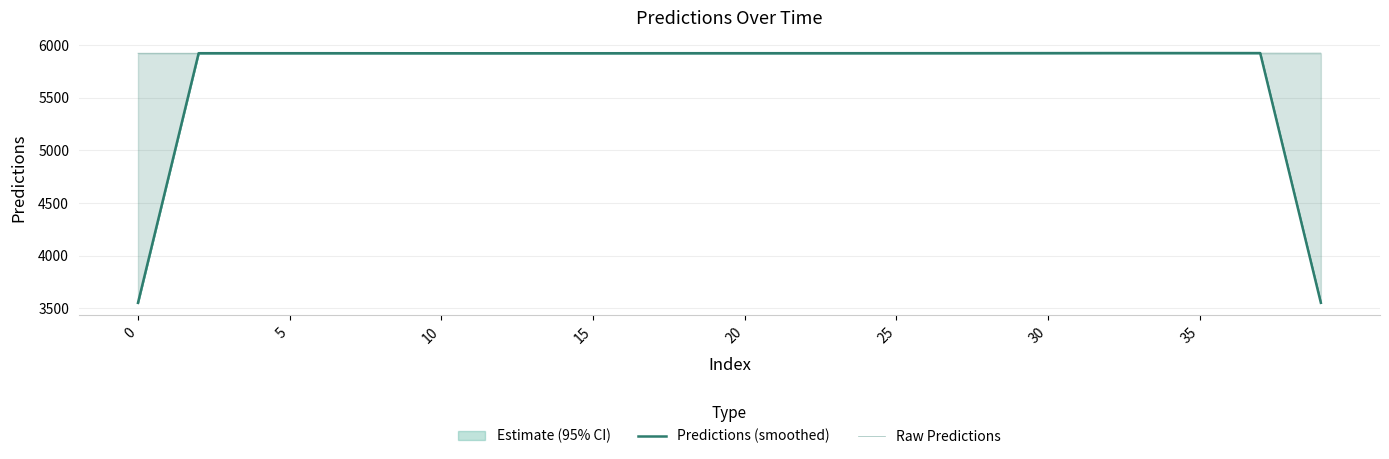

What is the average value of the Raw Predictions series?

5921.0